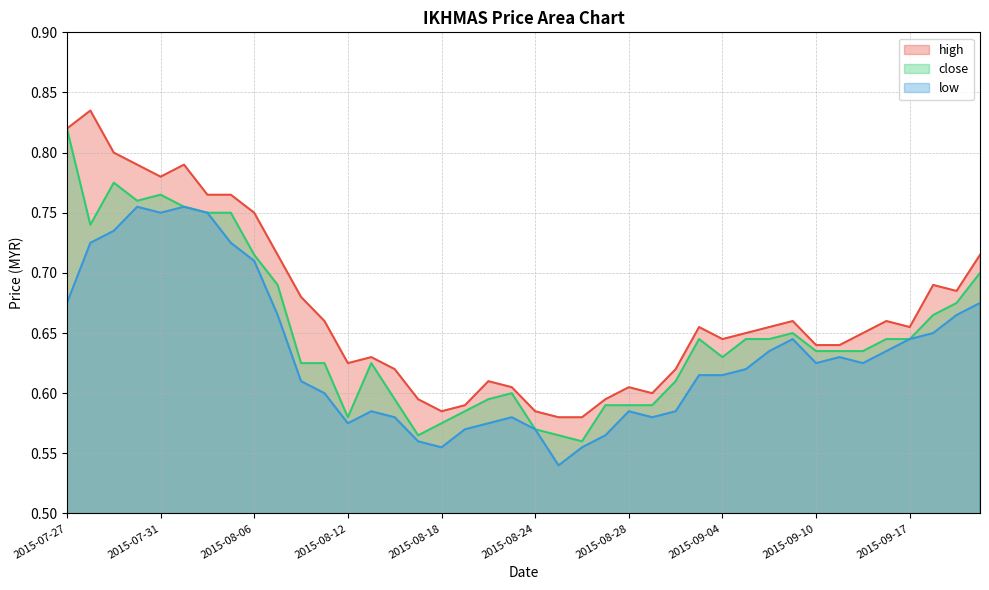

Which has a higher value, 2015-09-09 or 2015-09-10?

2015-09-09